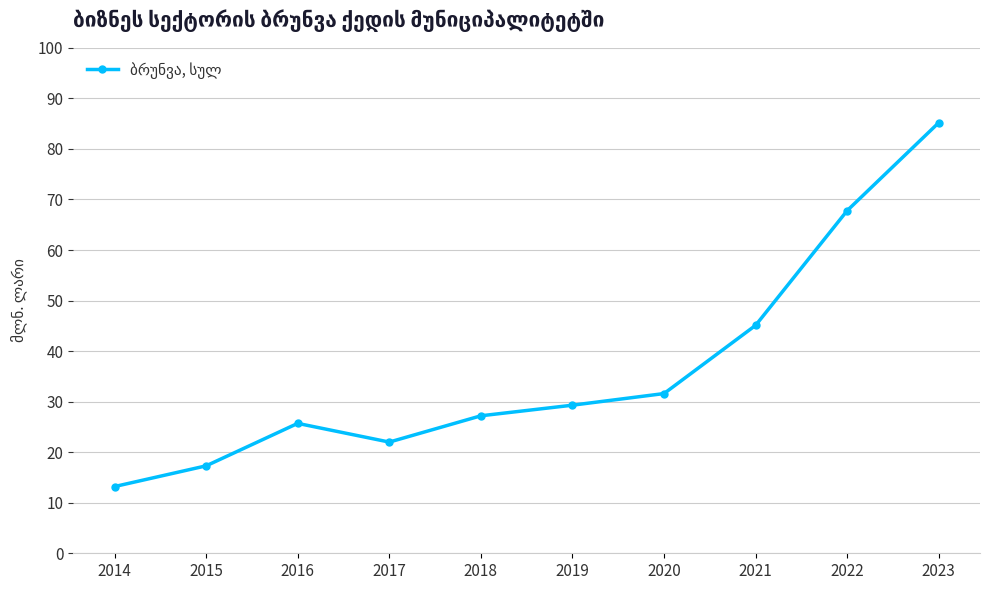

Which has a higher value, 2015 or 2020?

2020